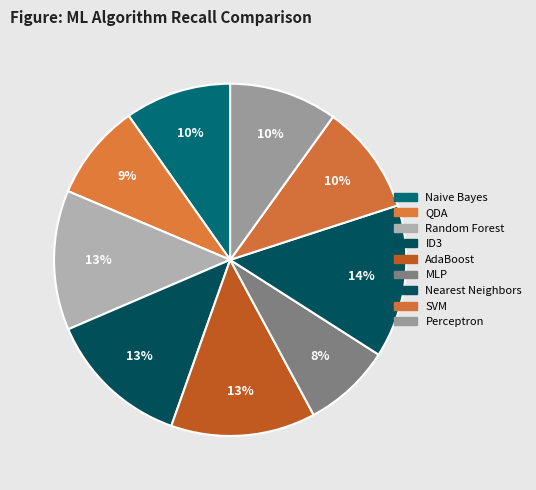

Is it true that QDA is 17% of the pie?

False